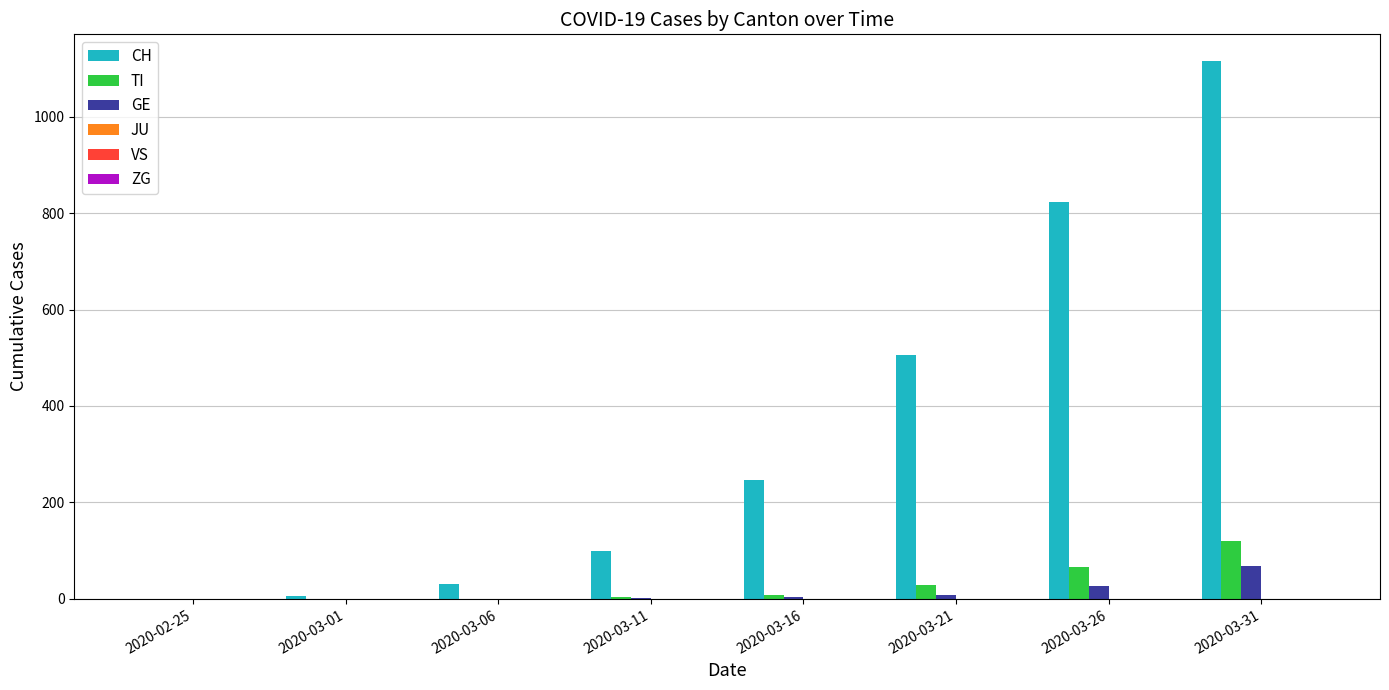

Which series has the widest spread of values?

CH